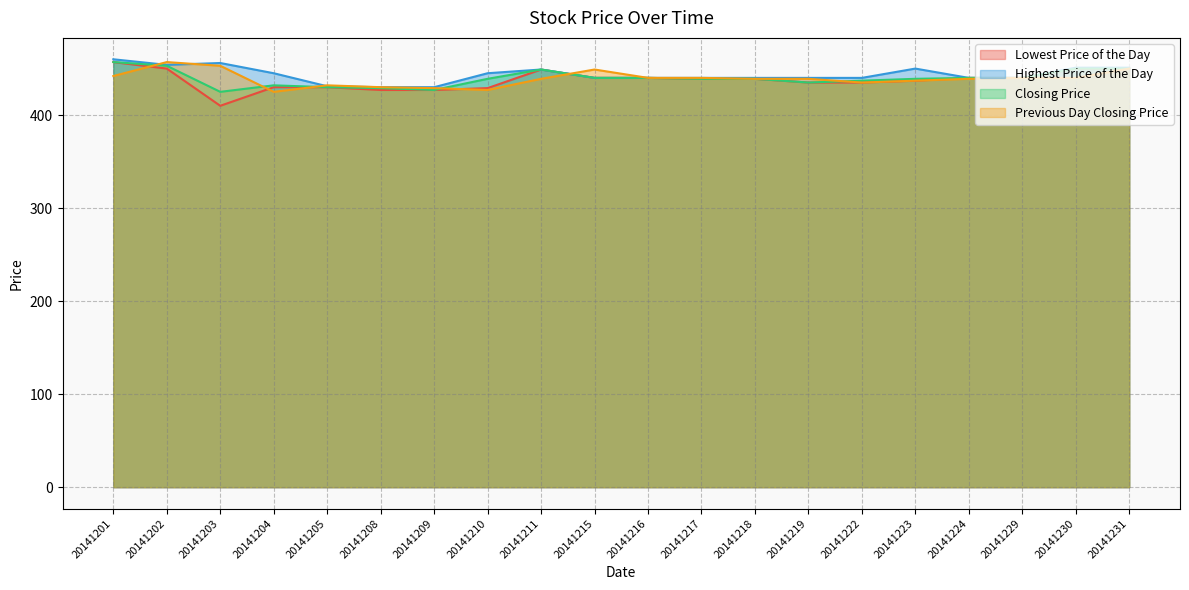

What is the sum of the Previous Day Closing Price values at 20141204 and 20141205?

857